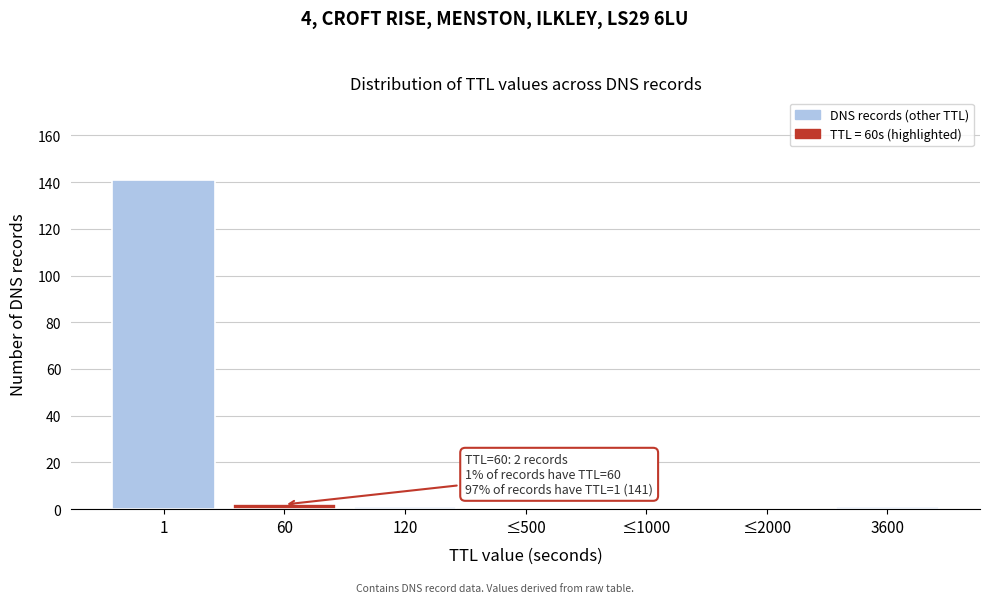

Reading right to left, what are all the values shown in this chart?

3600=1	≤2000=0	≤1000=0	≤500=0	120=1	60=2	1=141